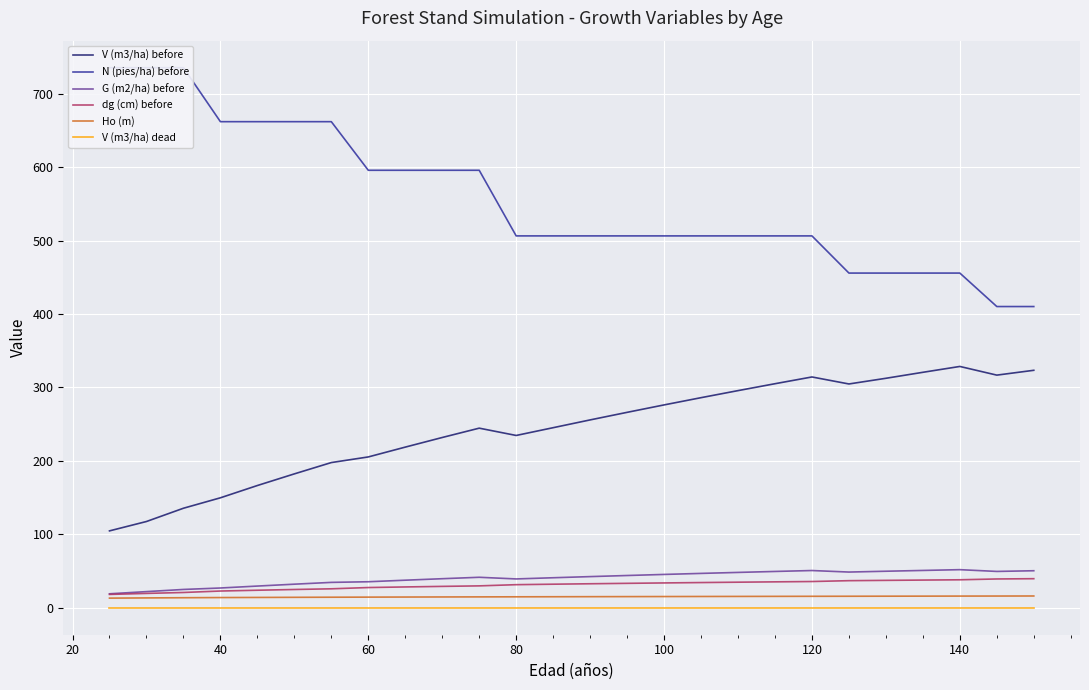

Is the value of G (m2/ha) before at 120 greater than the value of Ho (m) at 80?

Yes